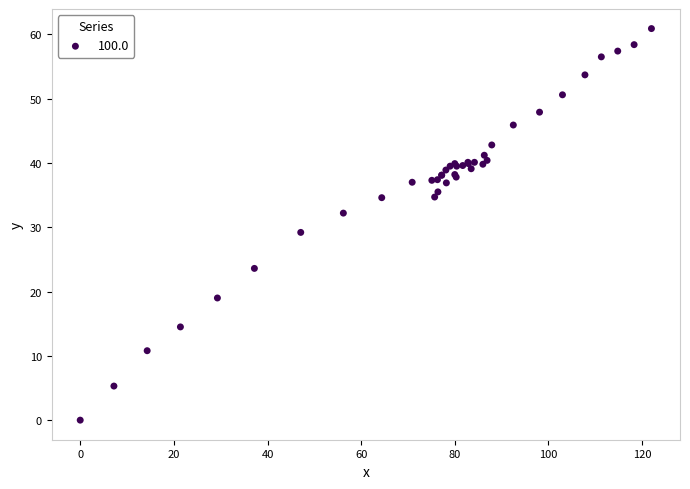

What Y value in the scatter plot is closest to 30?

29.2